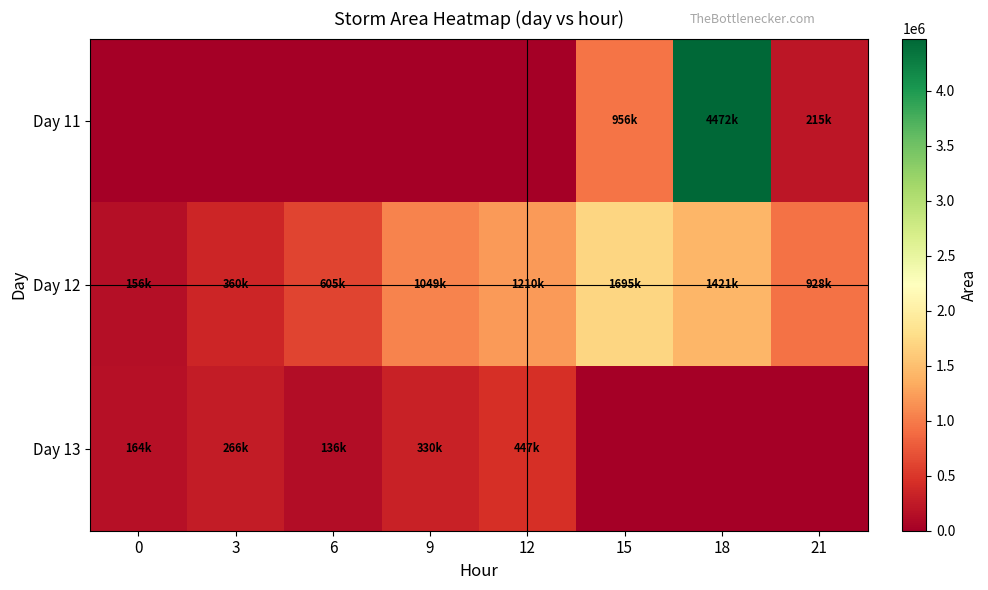

List the series in order of their peak value, lowest first.

Day 13, Day 12, Day 11